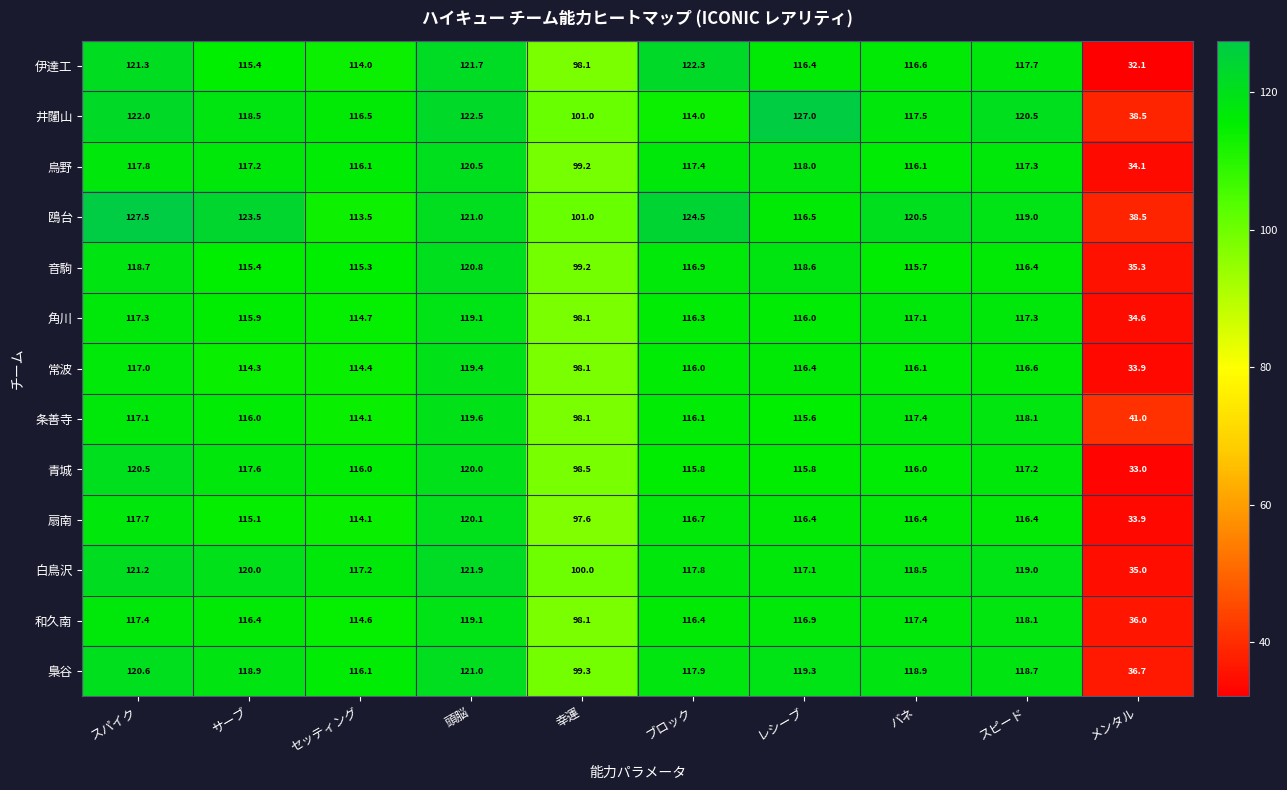

At which label does 烏野 first exceed 117?

スパイク